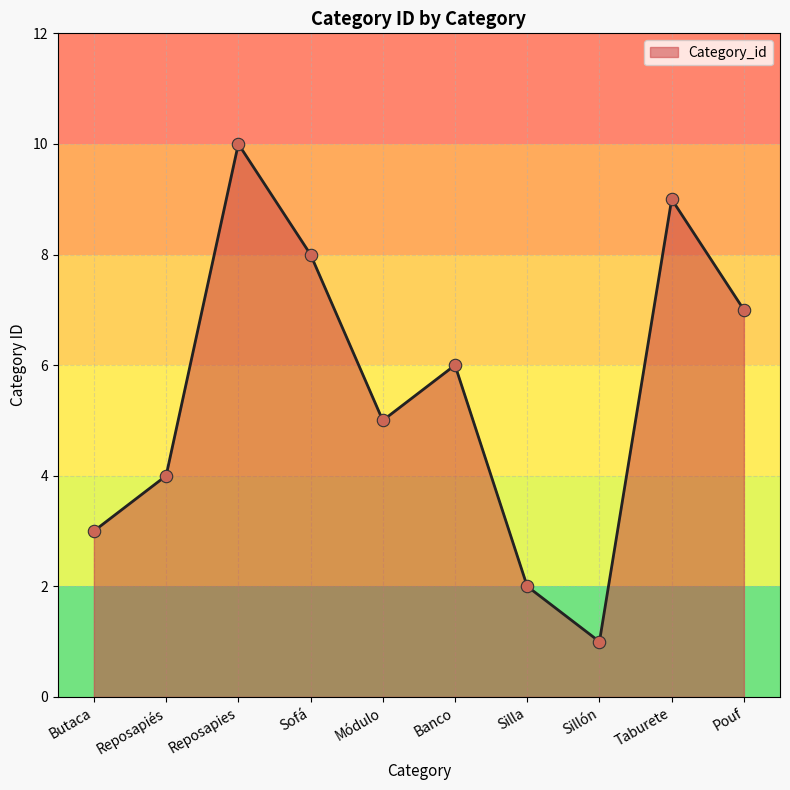

What is the change in value from Reposapiés to Taburete?

+5